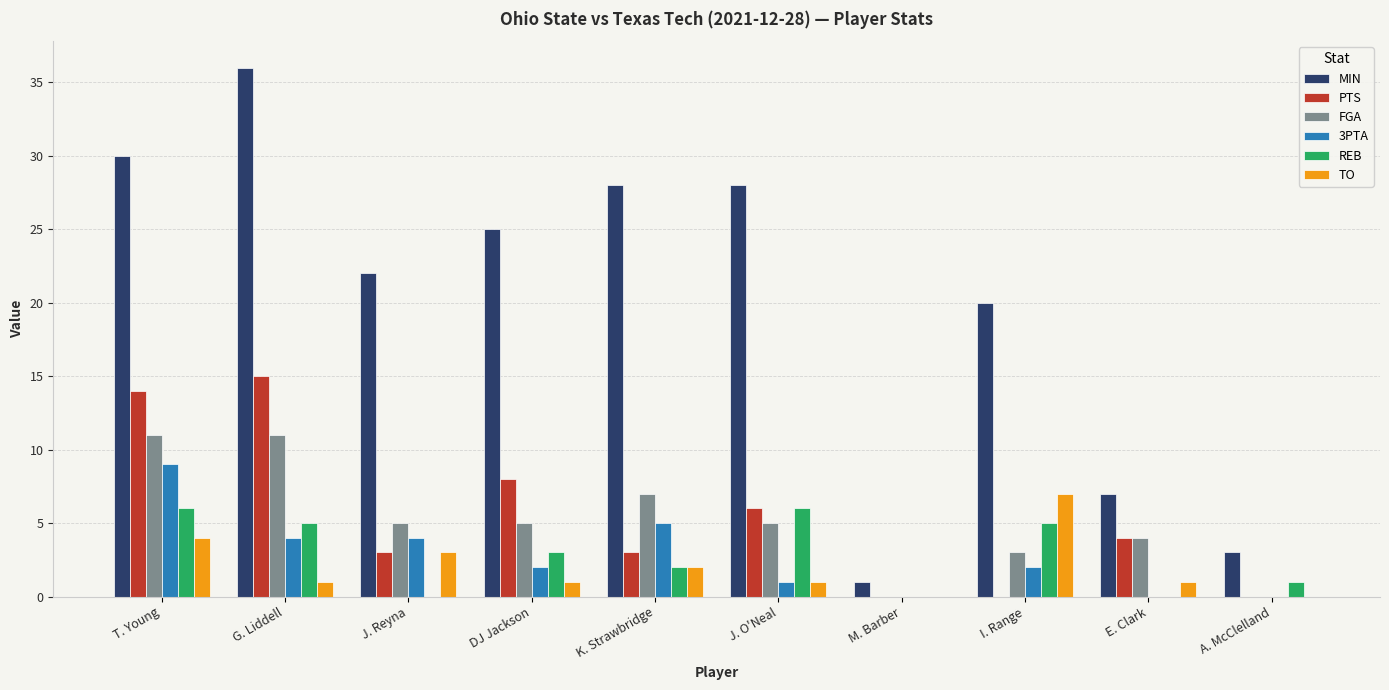

The value of 3PTA at T. Young is 3. True or false?

False